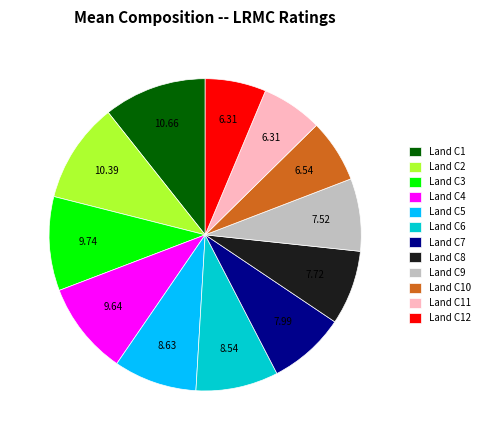

Does Land C3 account for over 50% of the chart?

No